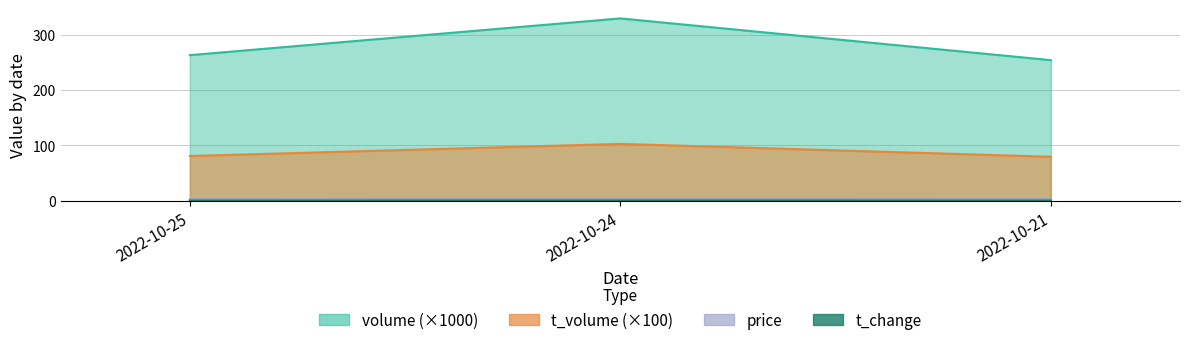

How many lines are shown in the chart?

4